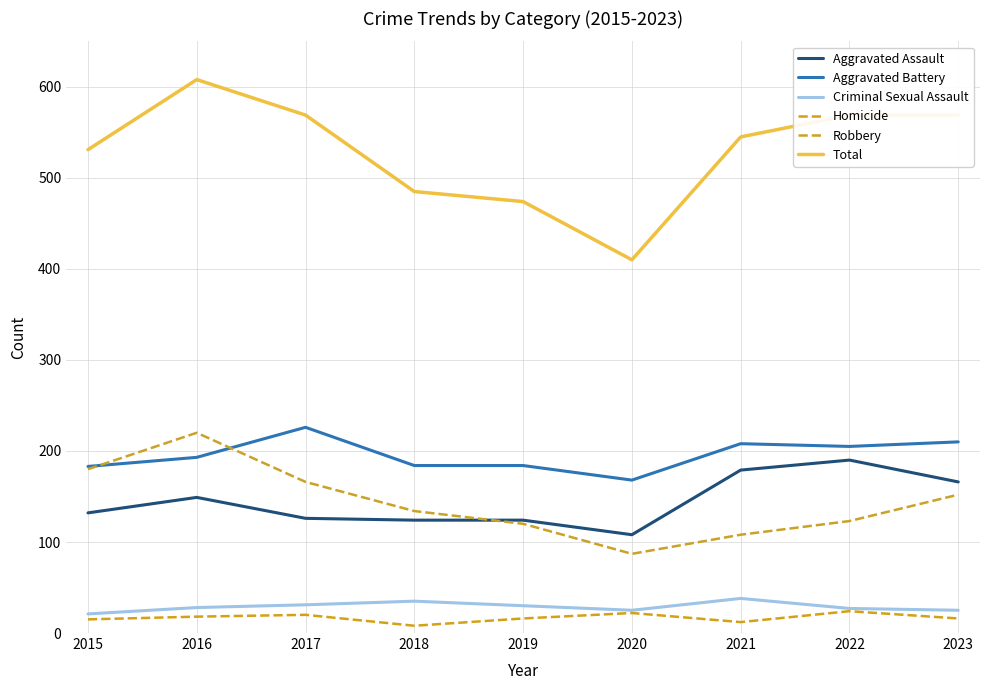

Between 2019 and 2023, which is larger?

2023